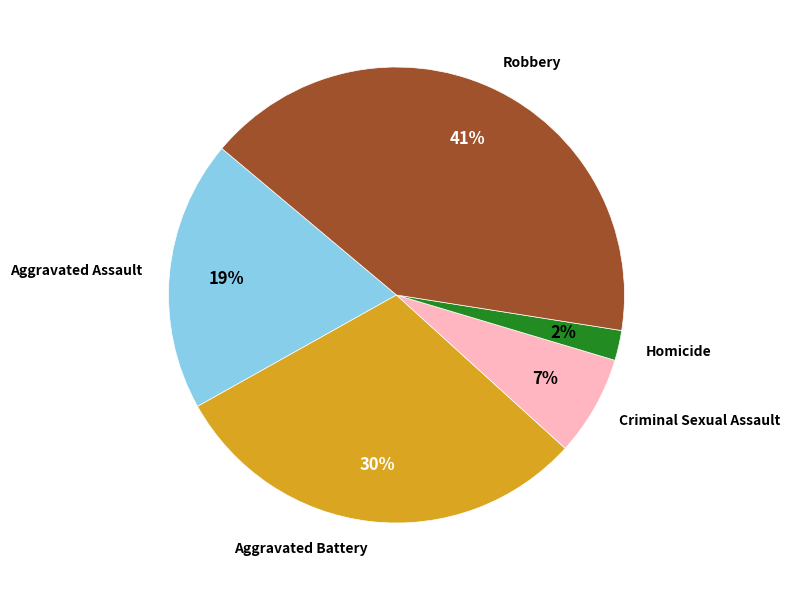

Is it true that Criminal Sexual Assault is 20% of the pie?

False